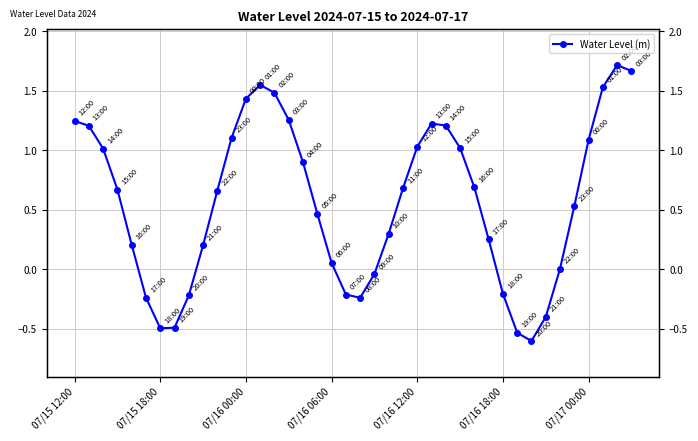

Is this an area chart (filled region under the line)?

No